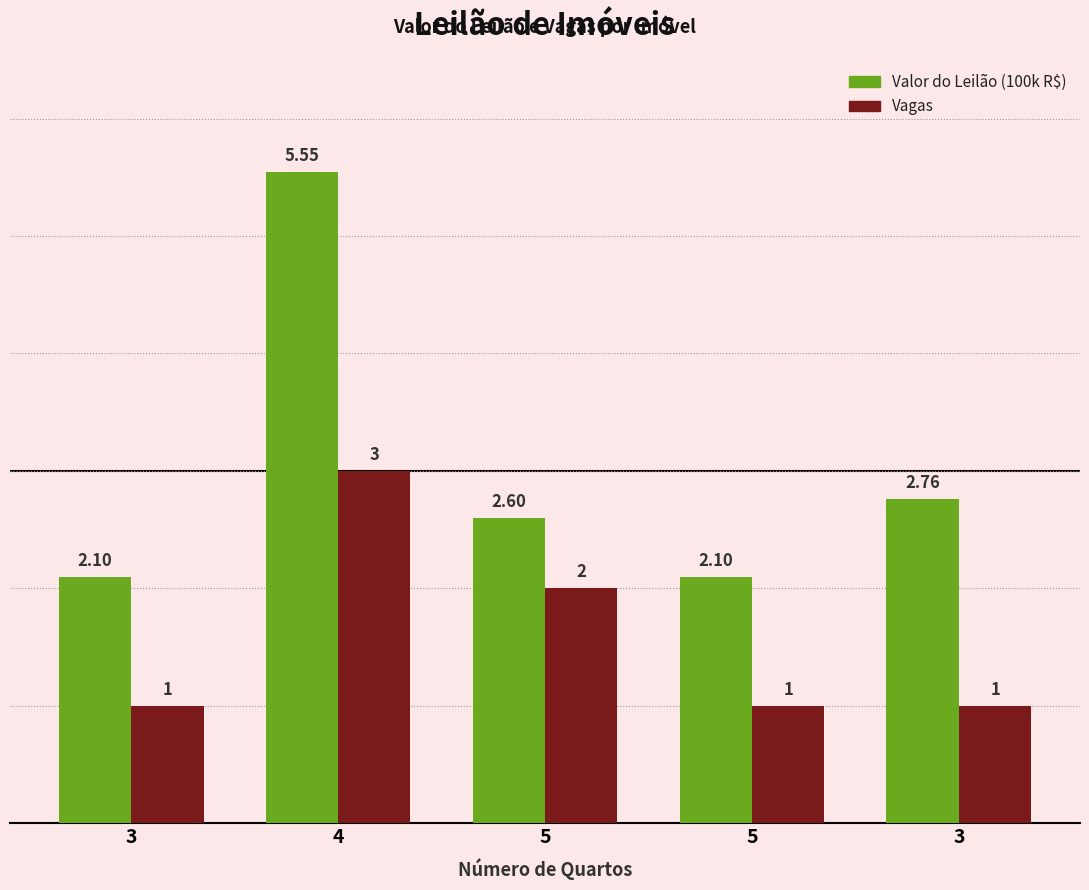

Is the value of Valor do Leilão (100k R$) at 5 greater than the value of Vagas at 4?

No